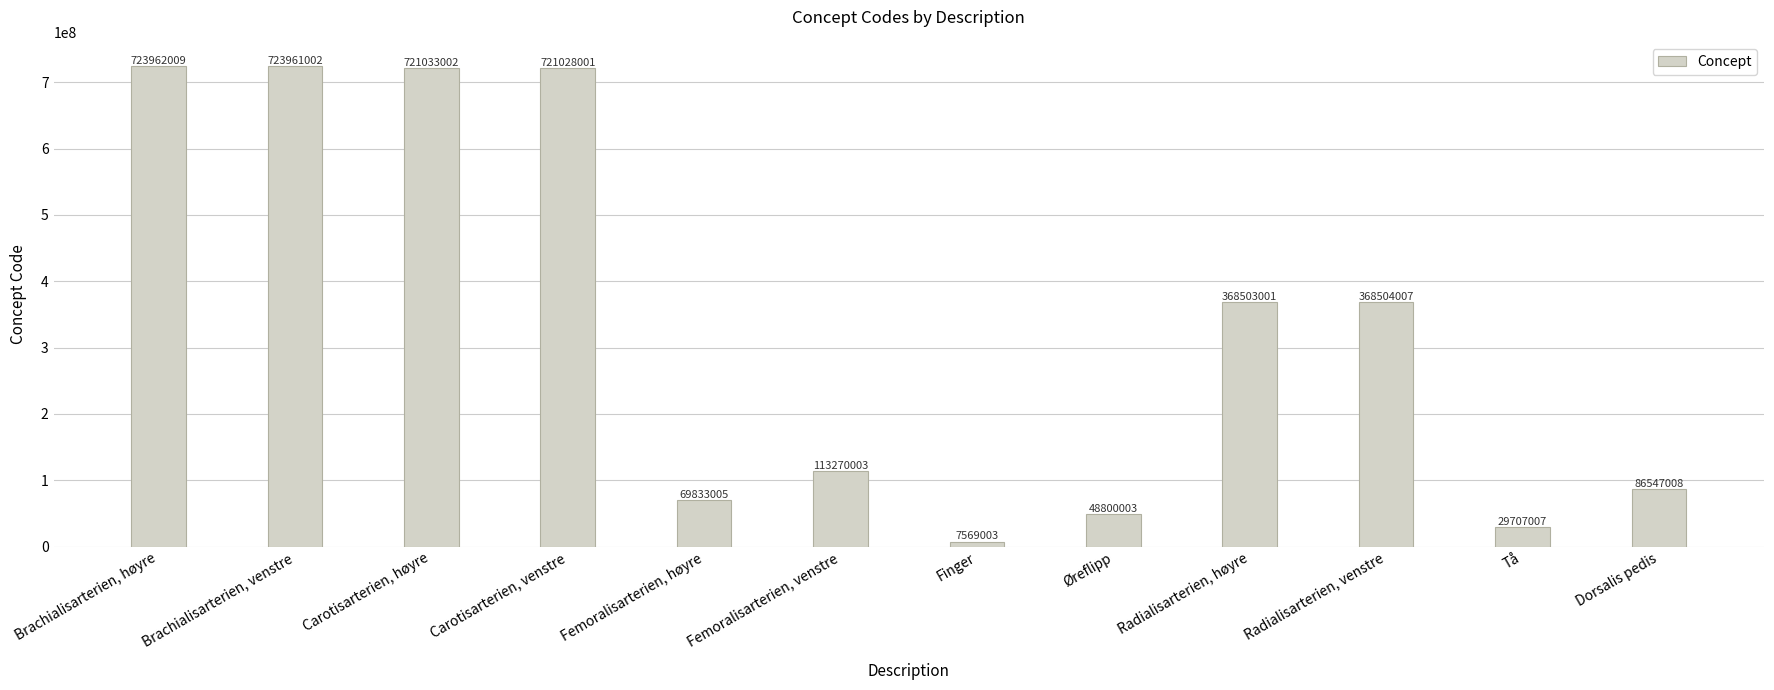

Are the bars horizontal?

No